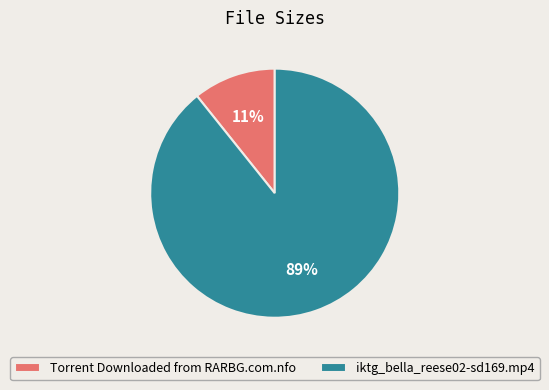

Which has a higher value, iktg_bella_reese02-sd169.mp4 or Torrent Downloaded from RARBG.com.nfo?

iktg_bella_reese02-sd169.mp4